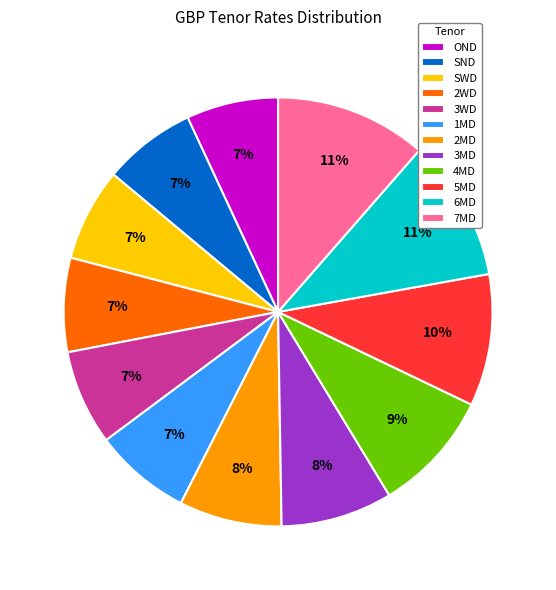

Is there any slice that represents more than half of the pie?

No